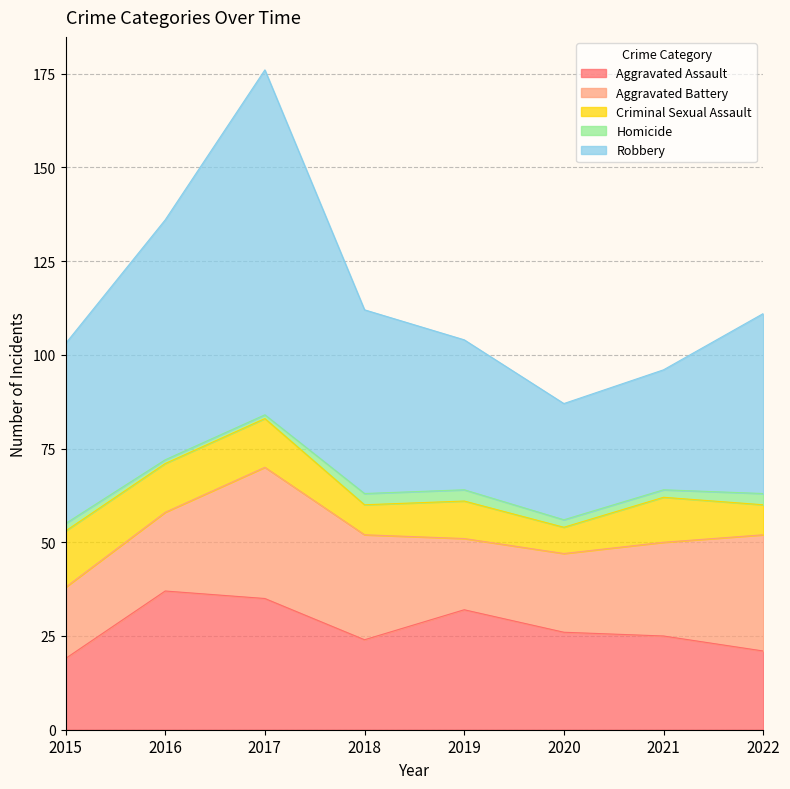

What is the value of the Criminal Sexual Assault point at the 2nd from the left?

13